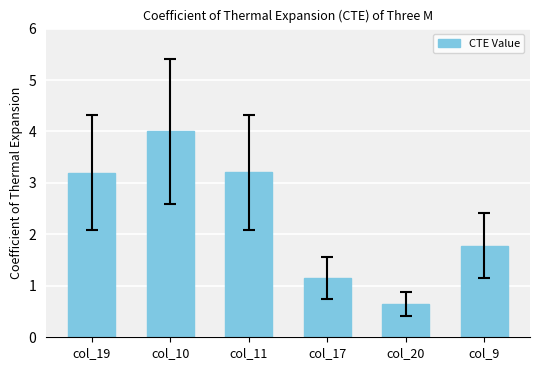

Is it true that the value at col_19 is 3.2?

True